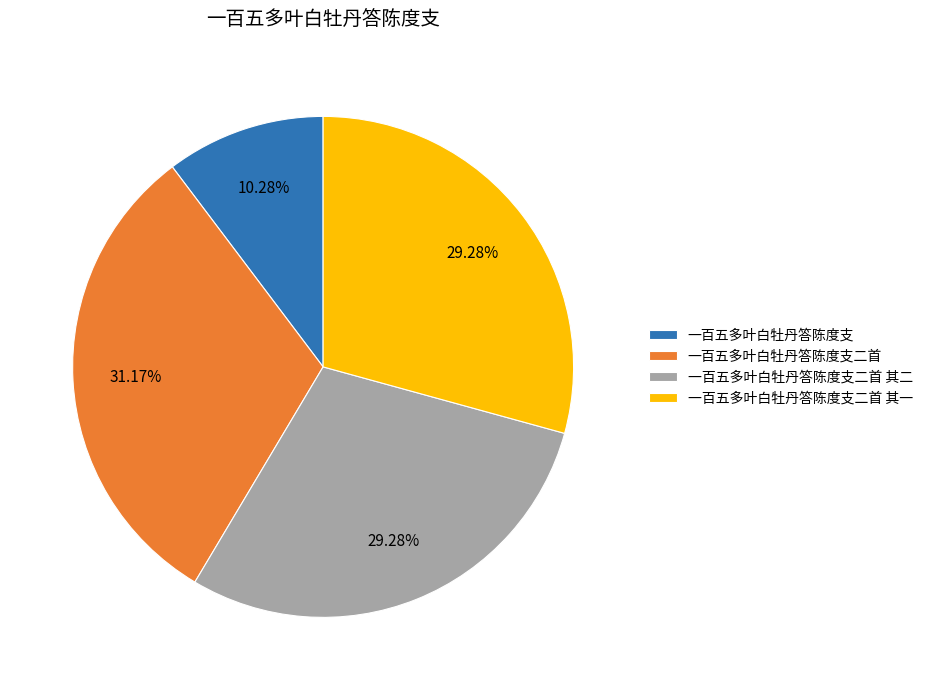

To the nearest percent, what percentage of the pie is 一百五多叶白牡丹答陈度支二首 其二?

29%